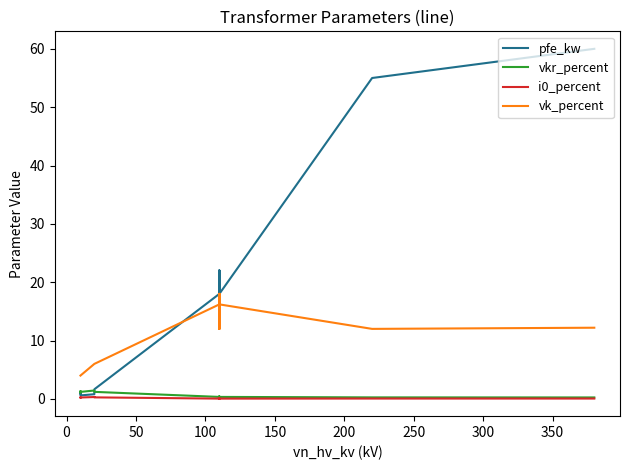

In vk_percent, how many points are lower than both neighbors (excluding endpoints)?

3